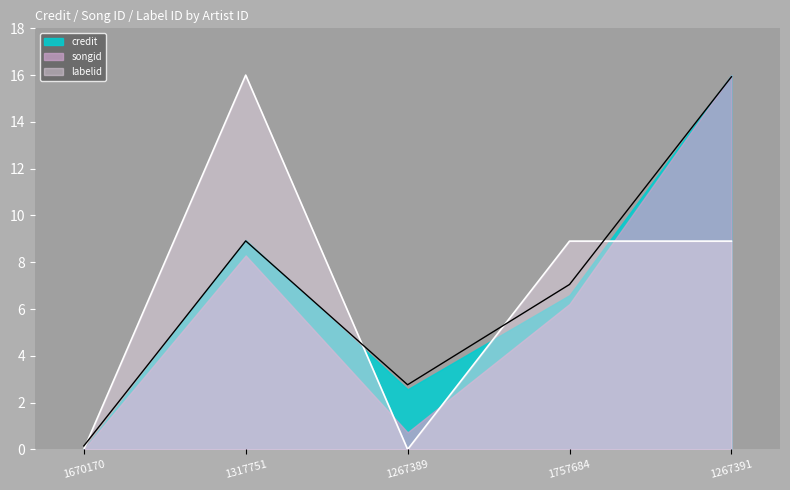

What value does the credit series have at 1267391?

15.9